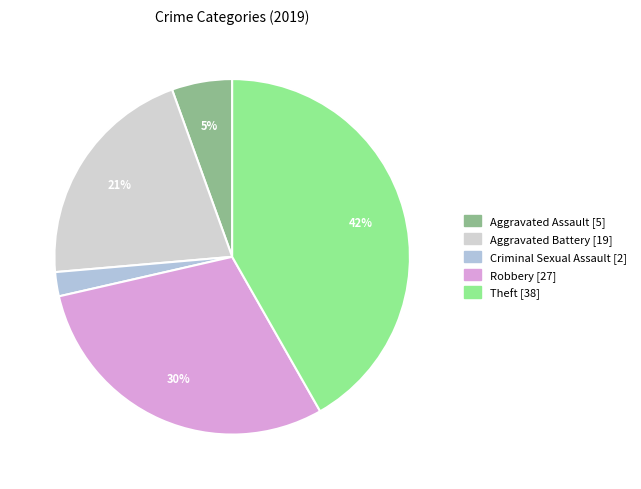

How many slices are in this pie chart?

5